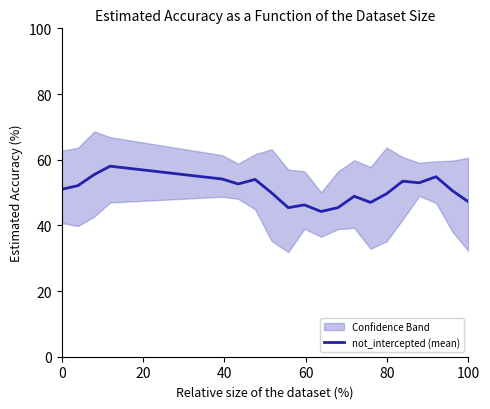

What is the minimum value for not_intercepted (mean)?

44.2